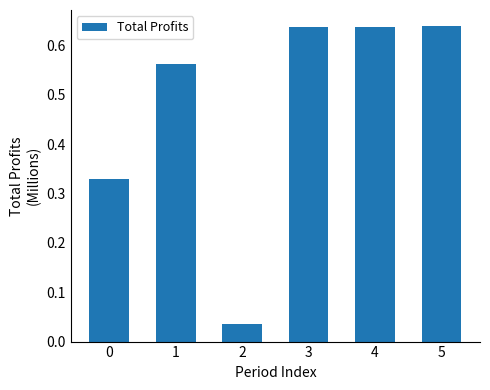

True or false: the data shows 0.4 at 4.

False